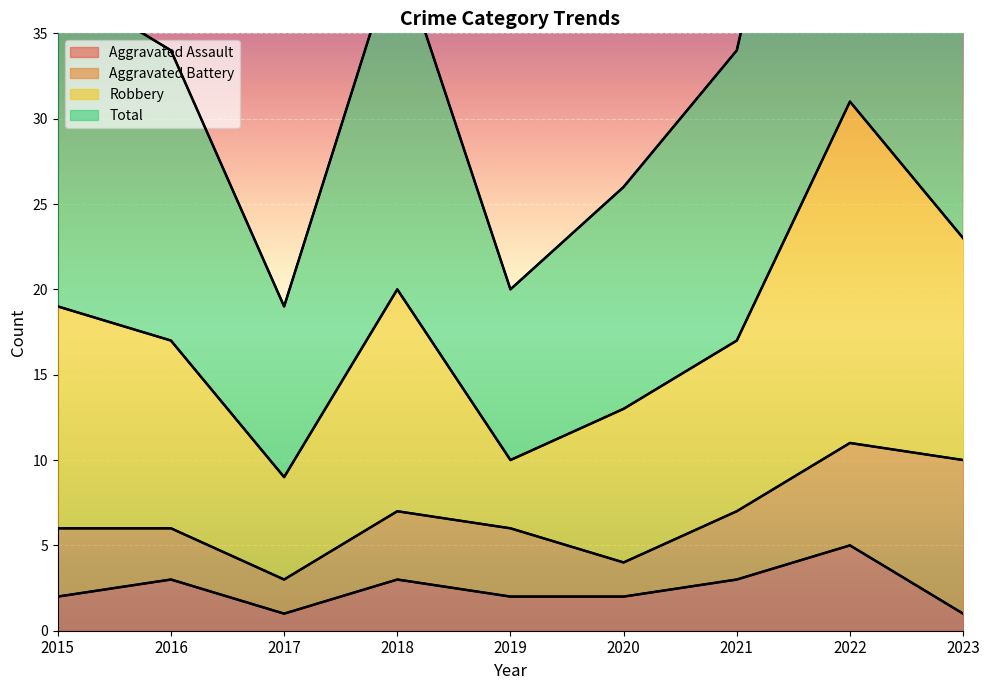

True or false: Aggravated Assault has a value of 3 at 2018.

True